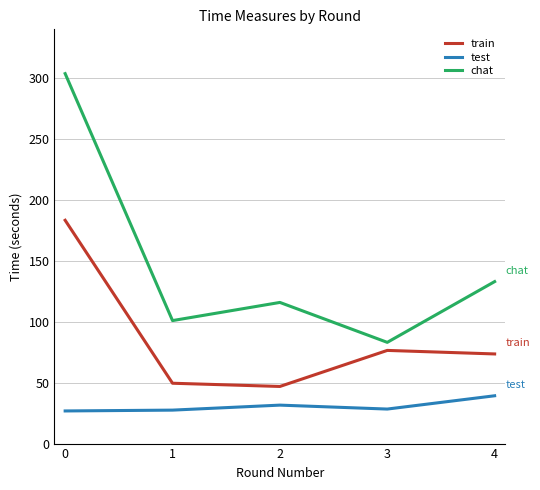

Rank the series by their average value, from highest to lowest.

chat, train, test